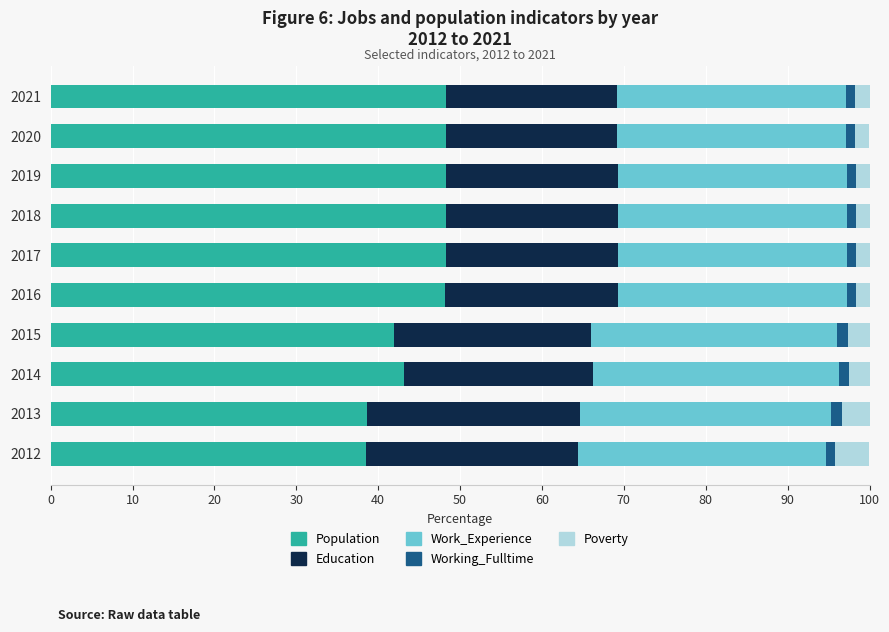

How many values in the Population series exceed 48?

6